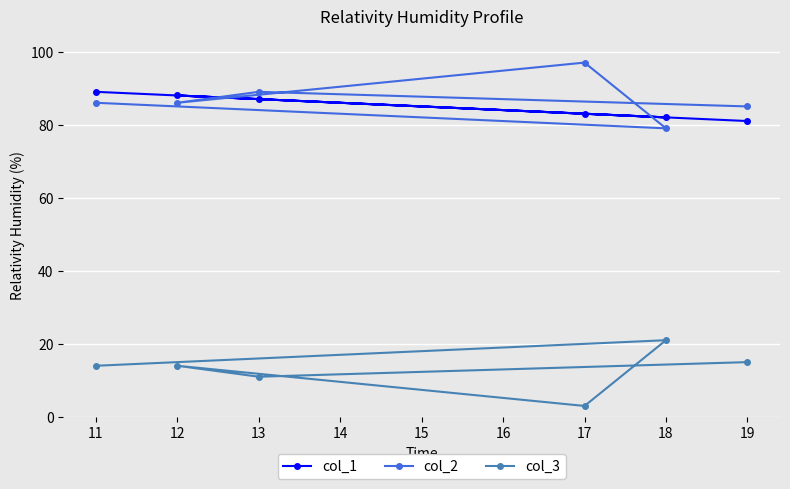

What is the smallest value displayed?

3